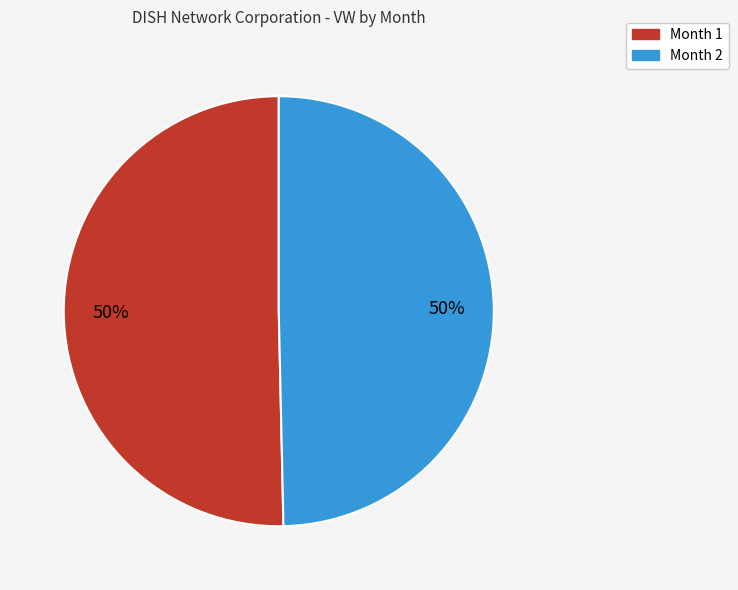

Count the number of slices in the pie.

2